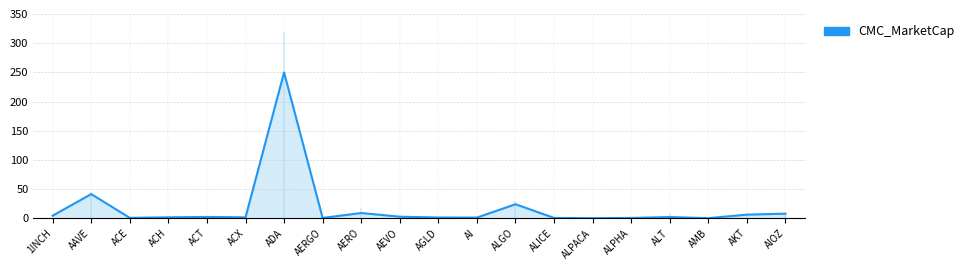

What is the difference between the maximum and minimum values?

249.6